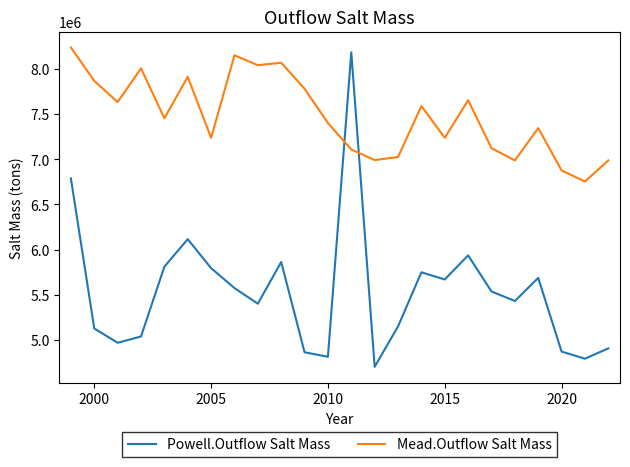

Rank the series by their average value, from lowest to highest.

Powell.Outflow Salt Mass, Mead.Outflow Salt Mass